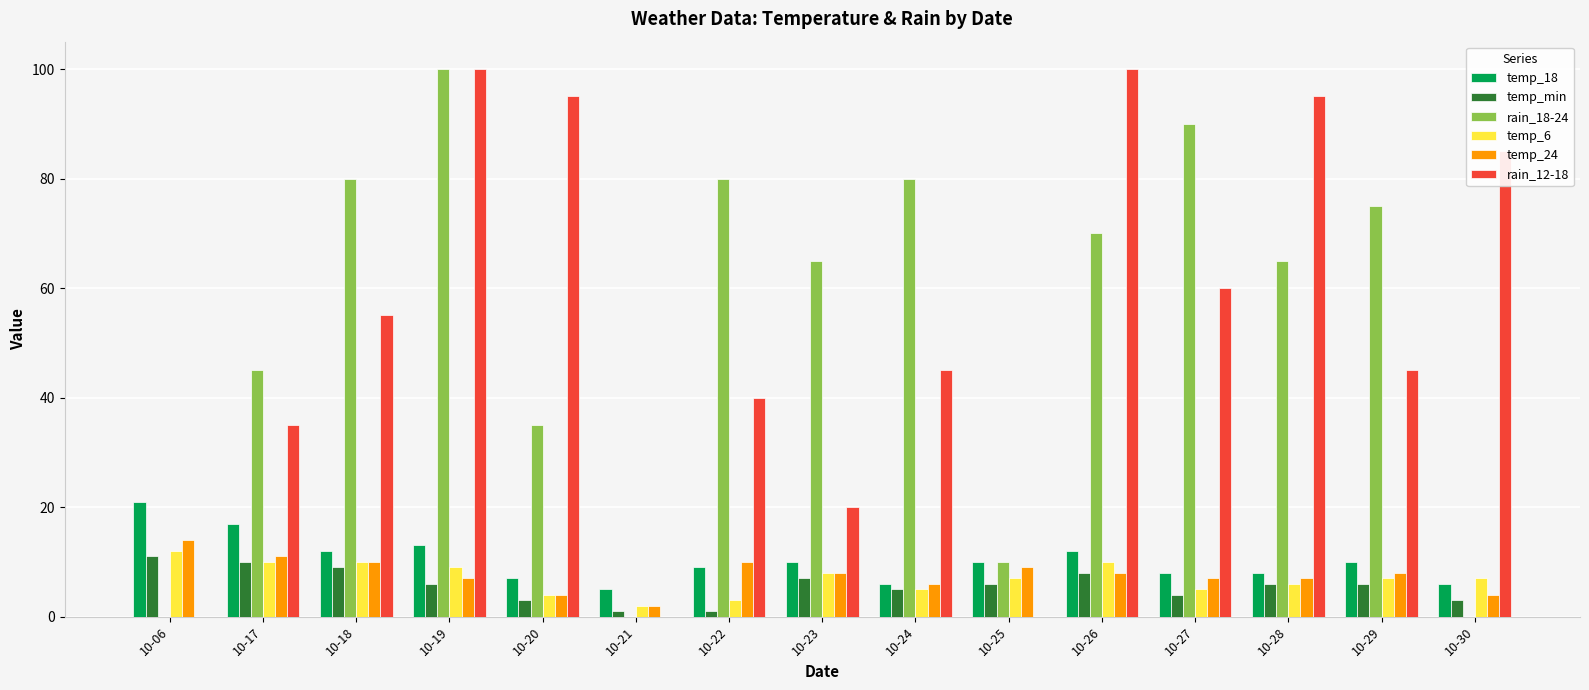

Reading left to right, extract all data points from this chart.

temp_18: 21	17	12	13	7	5	9	10	6	10	12	8	8	10	6
temp_min: 11	10	9	6	3	1	1	7	5	6	8	4	6	6	3
rain_18-24: 0	45	80	100	35	0	80	65	80	10	70	90	65	75	0
temp_6: 12	10	10	9	4	2	3	8	5	7	10	5	6	7	7
temp_24: 14	11	10	7	4	2	10	8	6	9	8	7	7	8	4
rain_12-18: 0	35	55	100	95	0	40	20	45	0	100	60	95	45	85